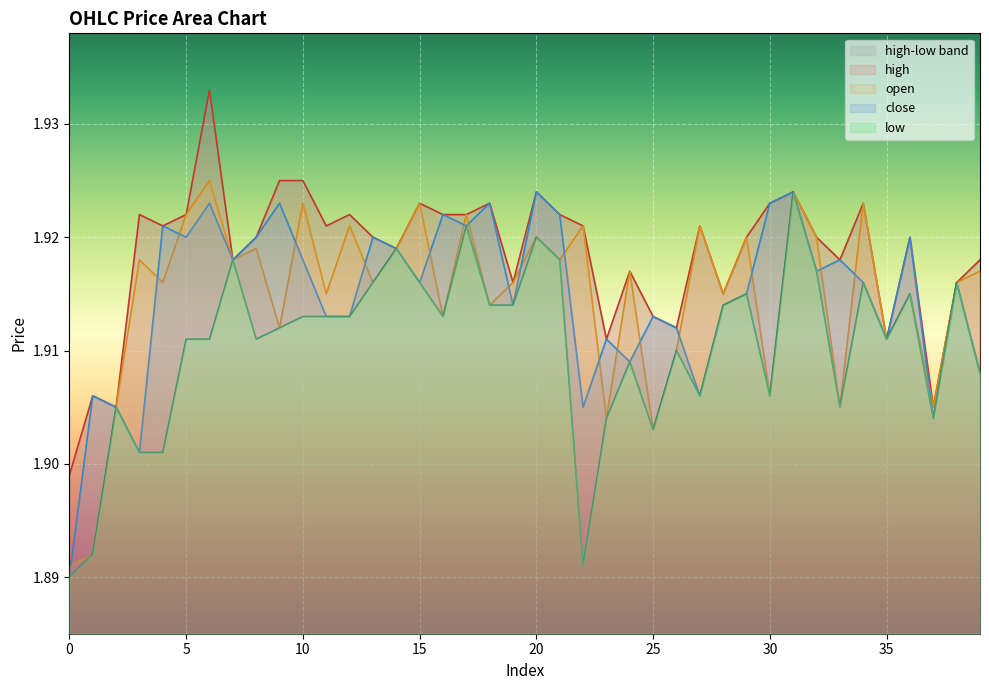

At which label does close reach its peak?

20